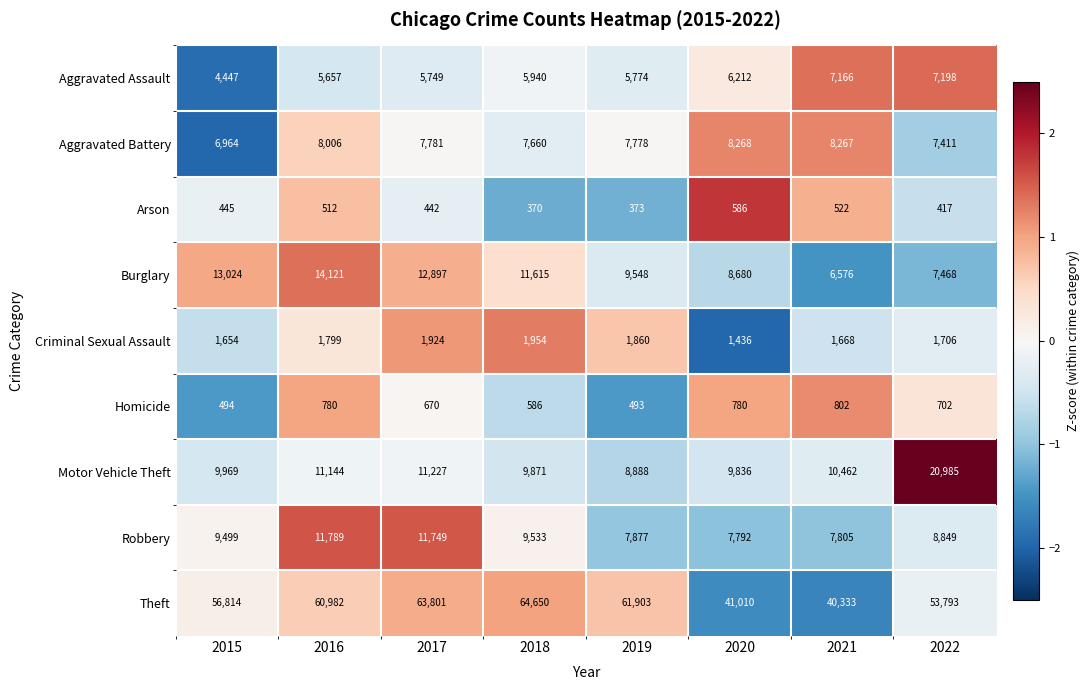

True or false: Criminal Sexual Assault has a value of 1436 at 2020.

True